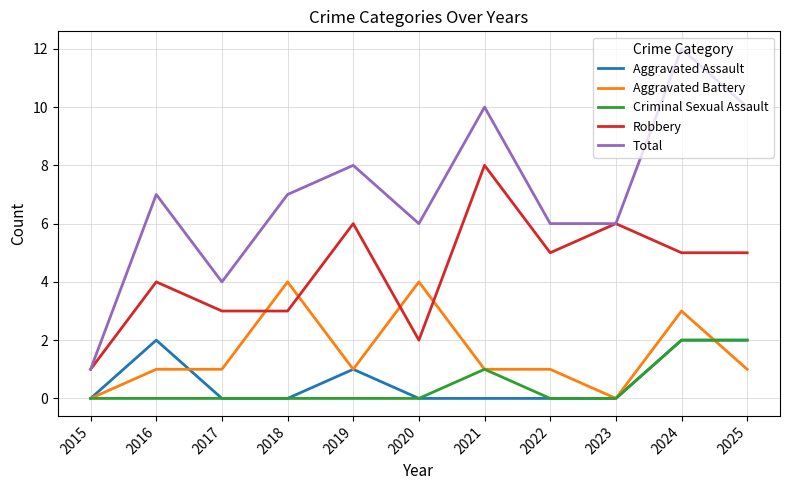

Where is the first local maximum for Robbery?

2016